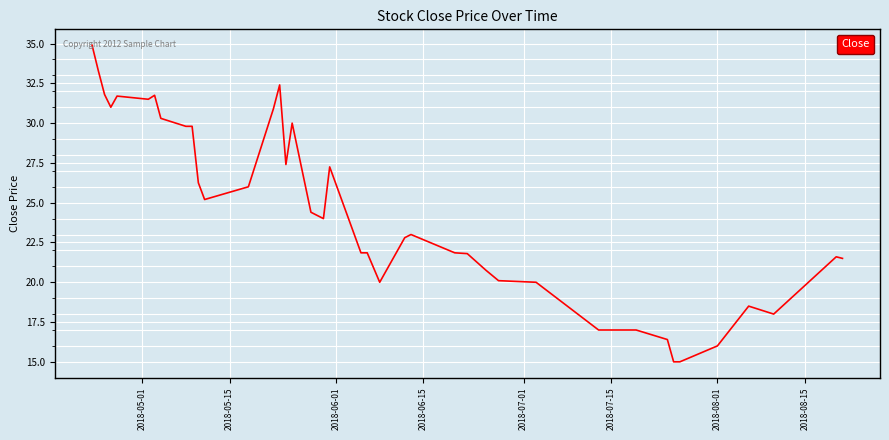

What is the difference between the maximum and minimum values?

19.9